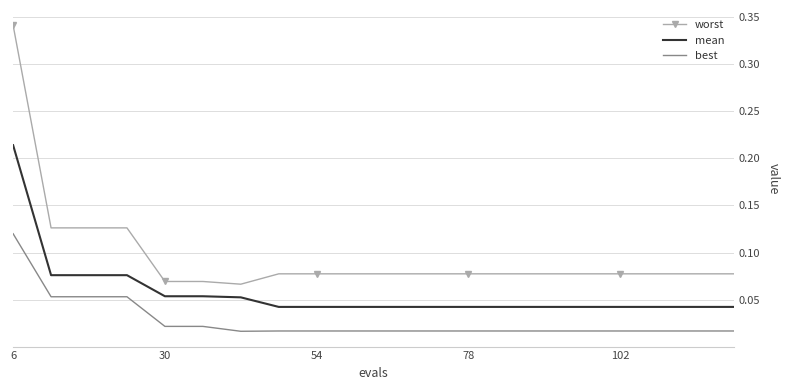

Rank the series by their average value, from highest to lowest.

worst, mean, best